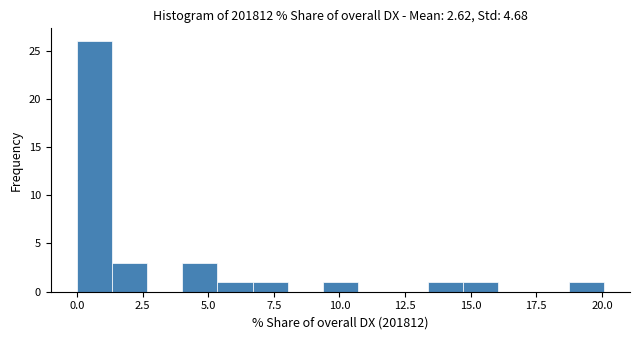

Around what value on the x-axis is the tallest bar? Give the approximate position of its centre, as read against the axis.

0.5